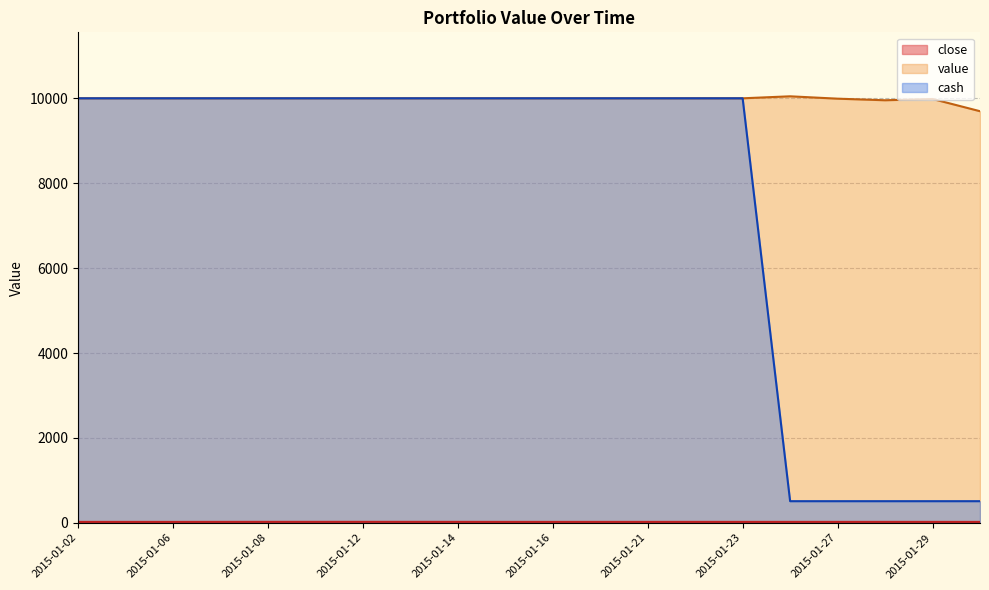

At which category is the sum across all series the highest?

2015-01-12